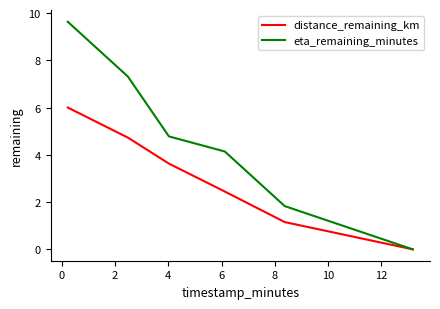

Which series has the widest spread of values?

eta_remaining_minutes